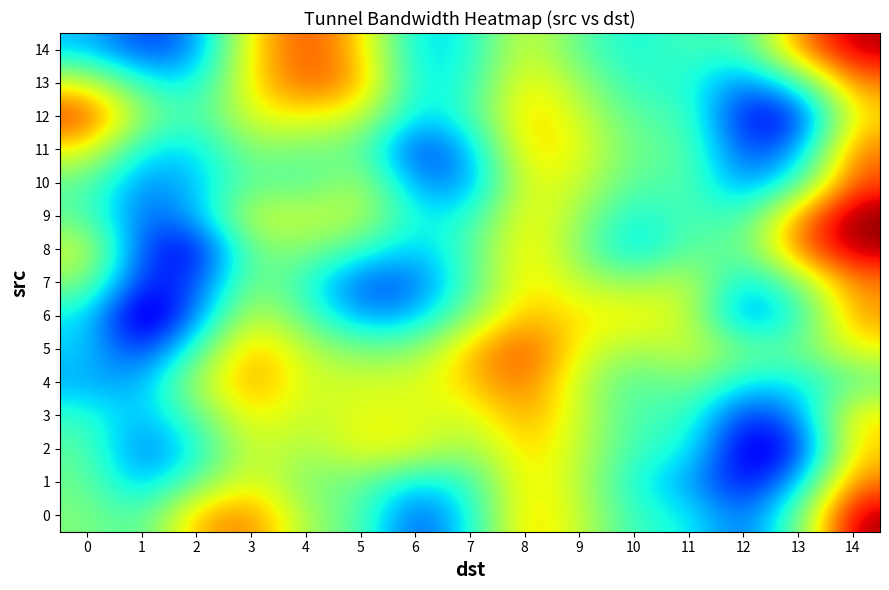

List the series in order of their peak value, lowest first.

2, 6, 3, 7, 1, 11, 4, 13, 10, 5, 12, 14, 8, 0, 9